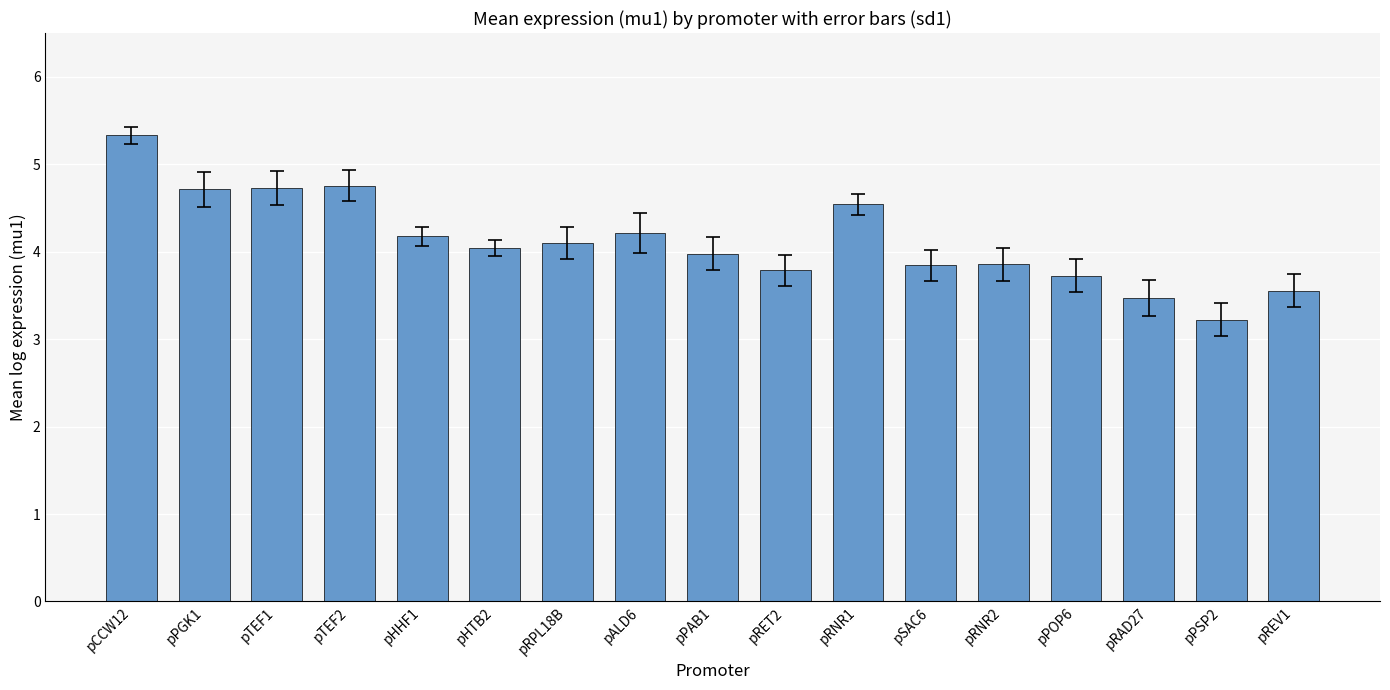

How many data points does each series have?

17